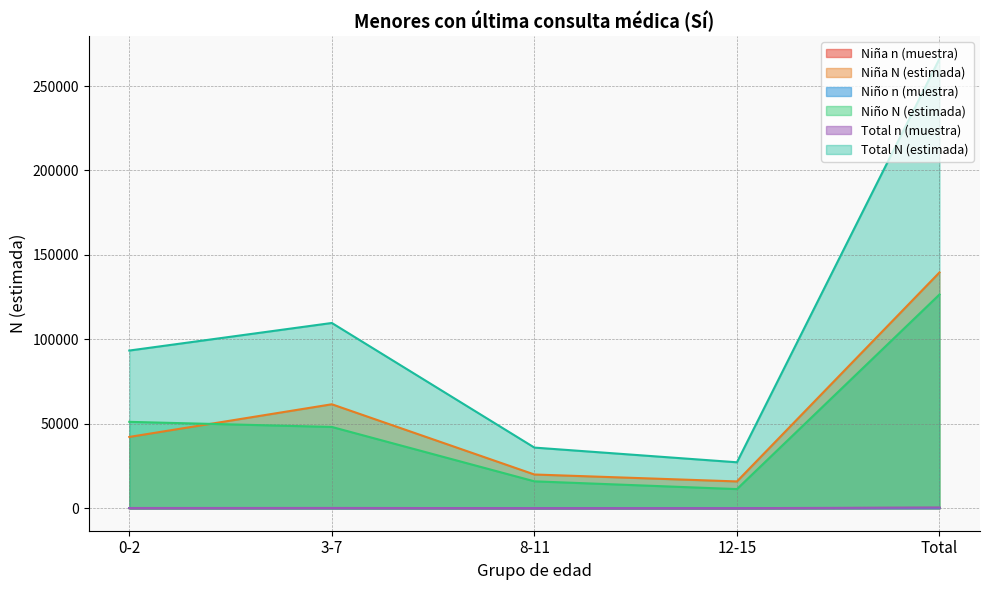

What is the sum of the Niña N (estimada) values at 12-15 and 0-2?

58091